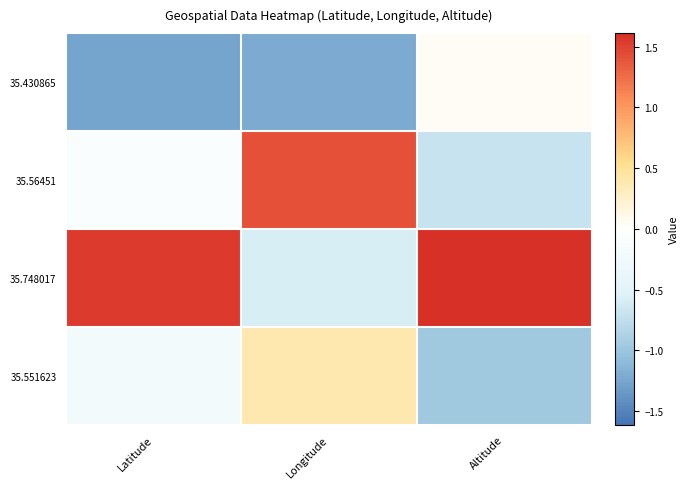

Which series has the largest range (max minus min)?

35.748017